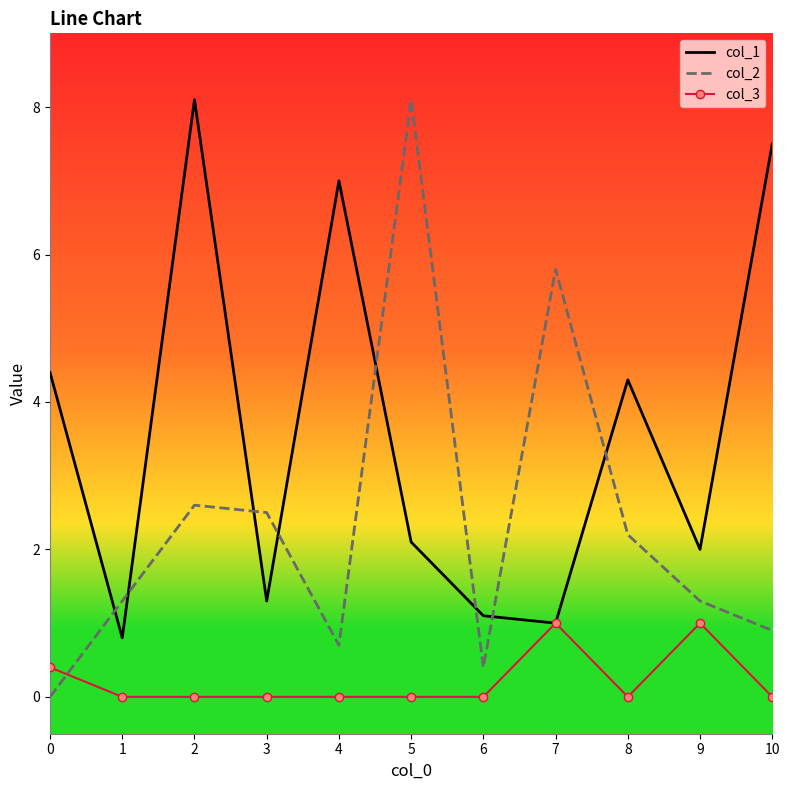

Which series changed the most between 5 and 10?

col_2